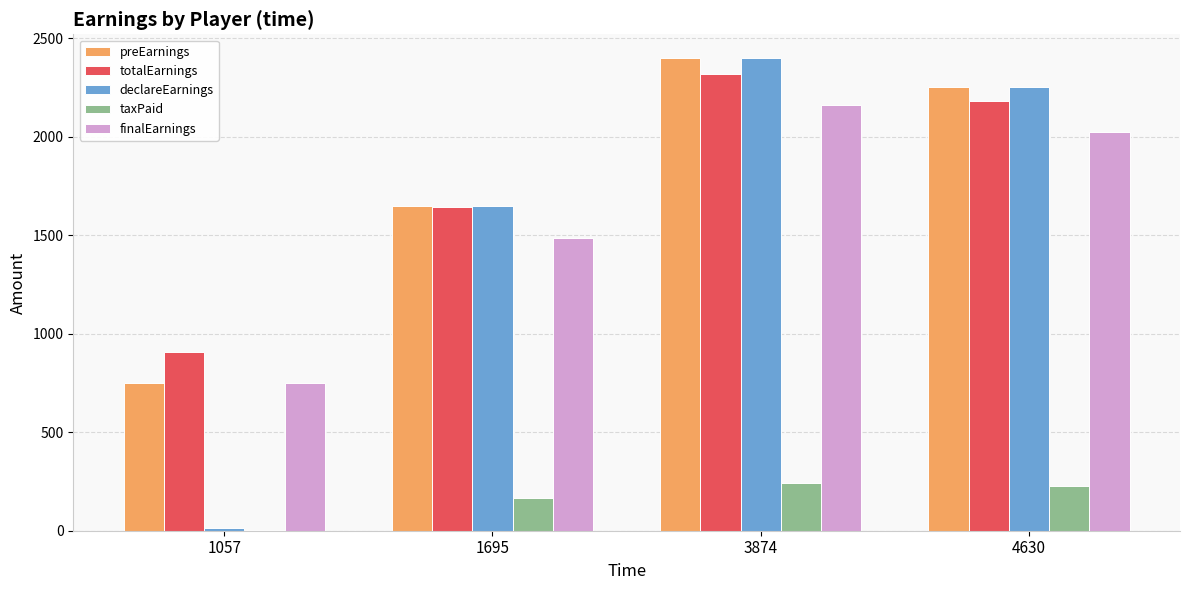

What is the average value of the totalEarnings series?

1762.5